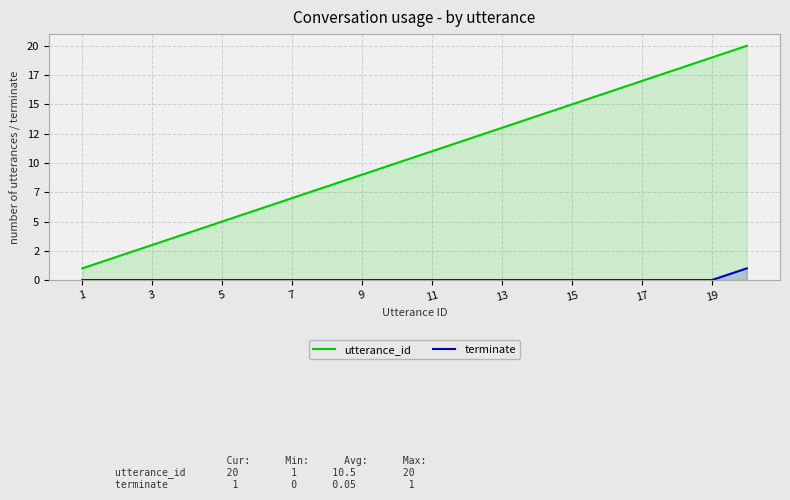

How many lines are shown in the chart?

2